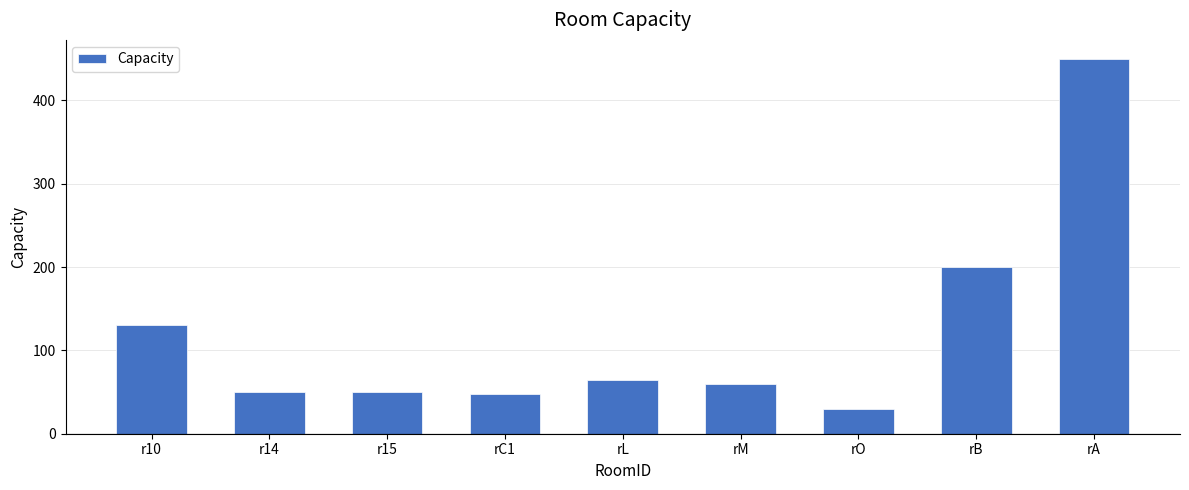

The value at r10 is 200. True or false?

False